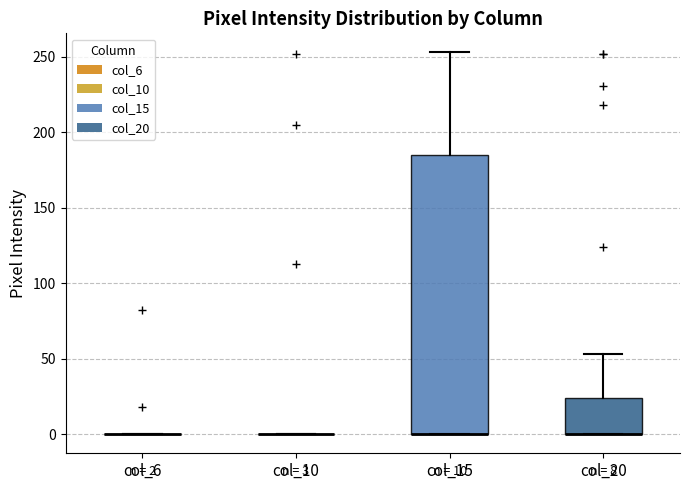

Which box is the tallest, from its lower edge to its upper edge?

col_15